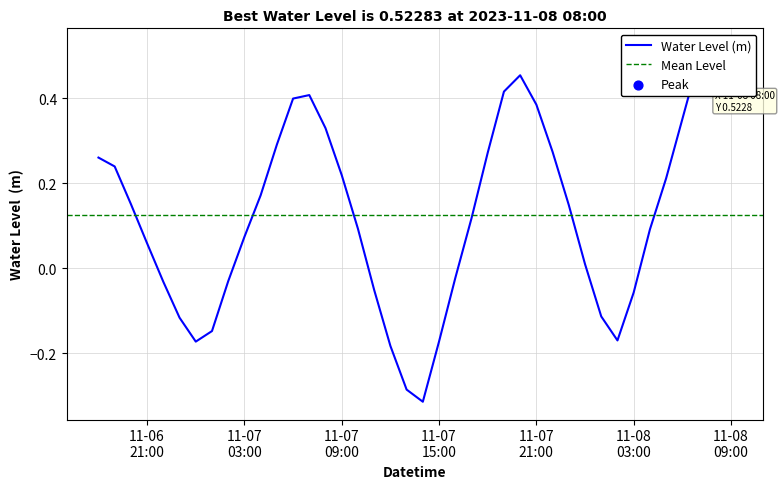

Which has a higher value, 2023-11-07 12:00:00 or 2023-11-06 21:00:00?

2023-11-06 21:00:00